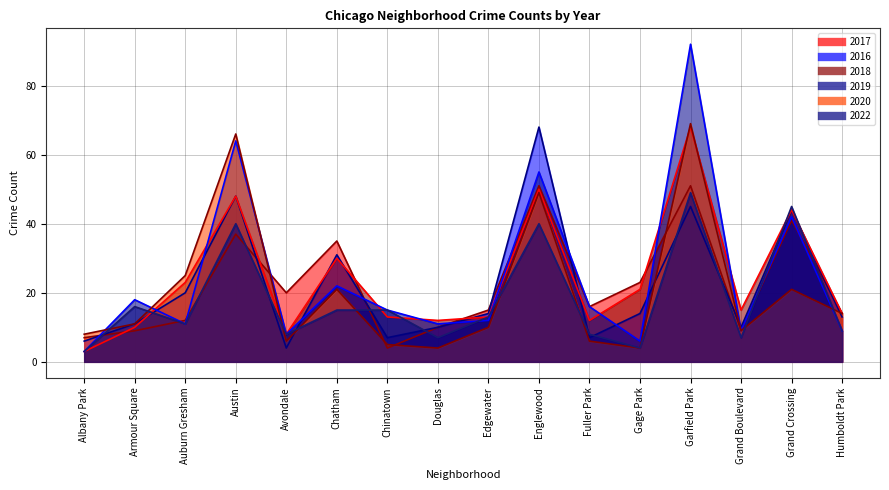

At which category does 2019 reach its first local valley?

Auburn Gresham